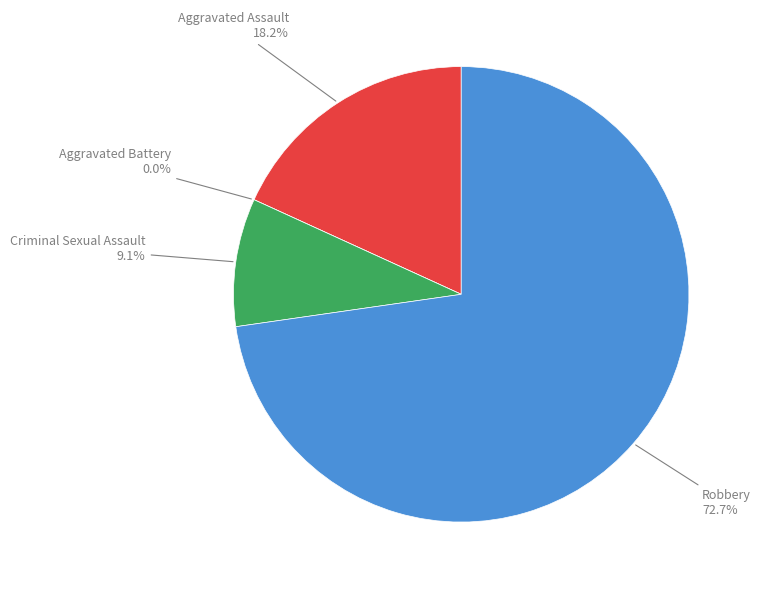

To the nearest percent, what percentage of the pie is Aggravated Assault?

18%